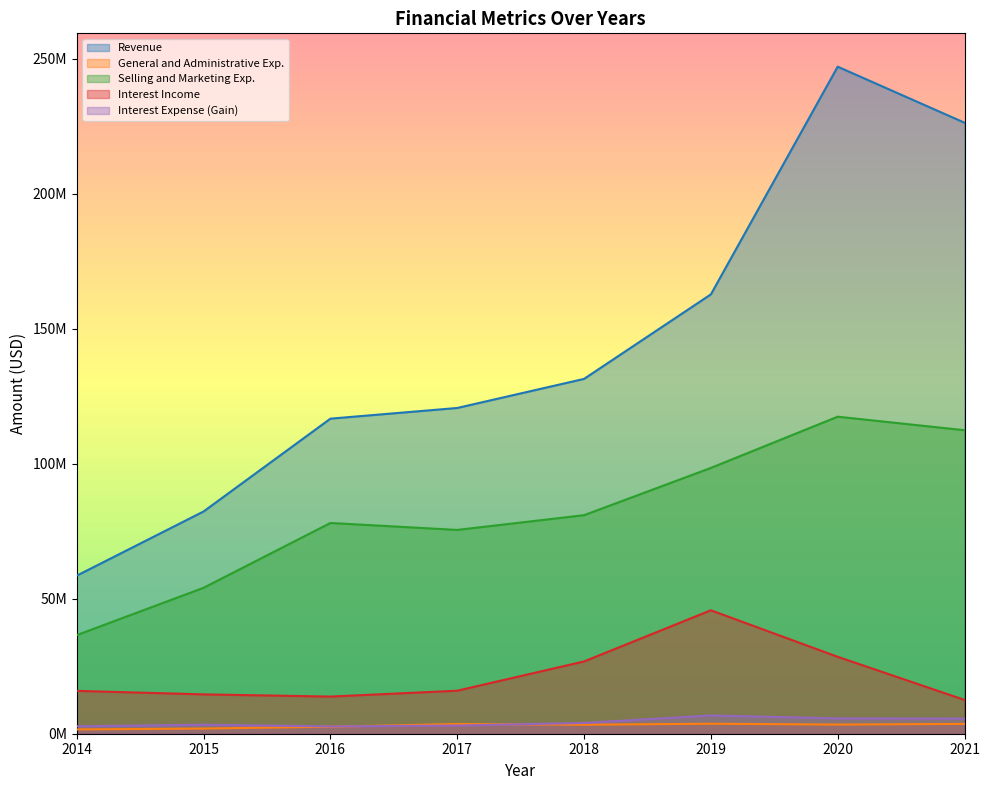

What is the spread (max minus min) of values at 2016?

114097000